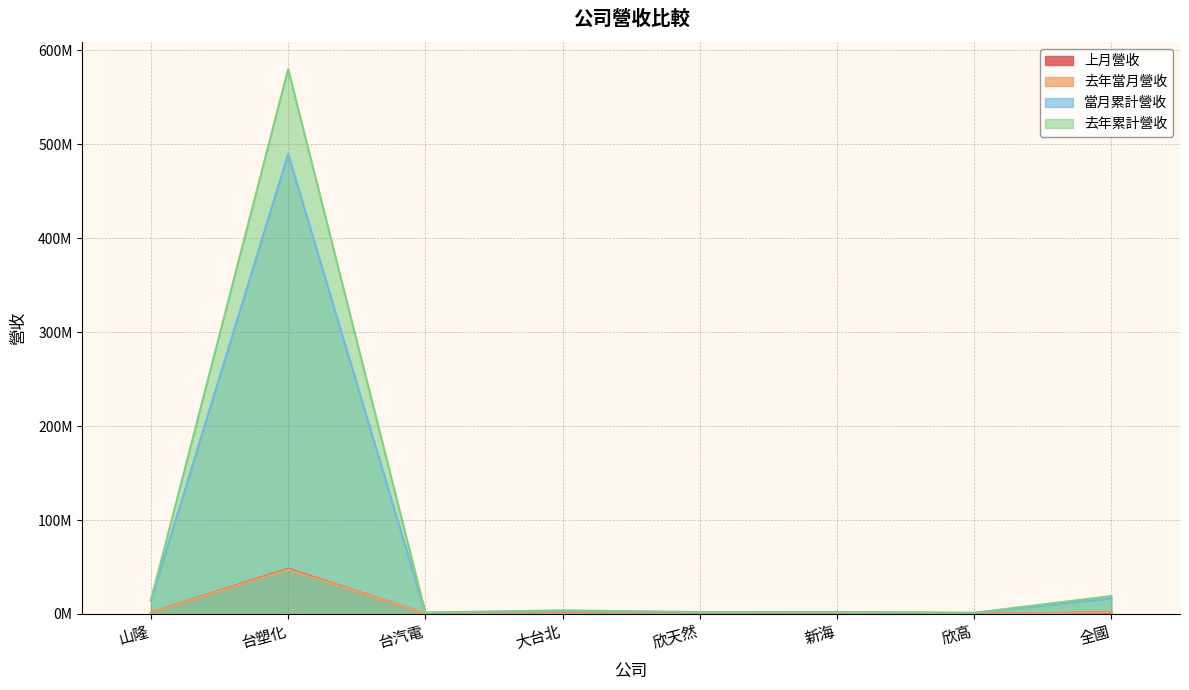

How many data points does each series have?

8